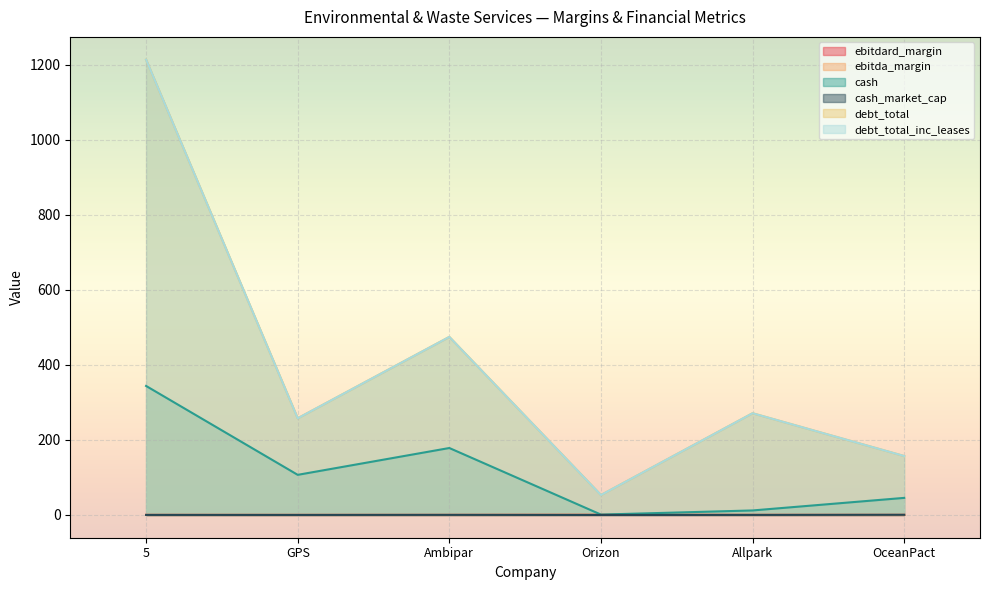

Between Allpark and OceanPact, which is larger?

Allpark